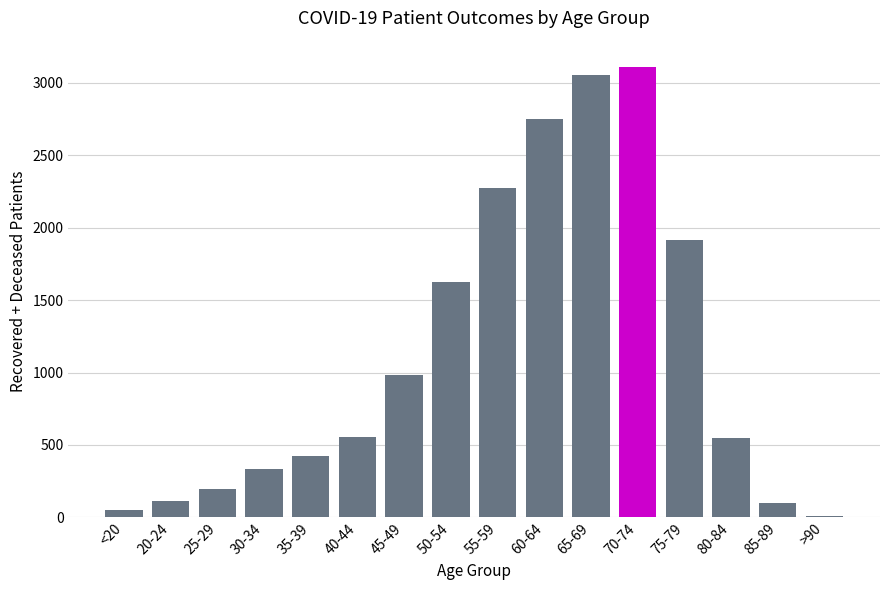

What is the smallest value displayed?

13